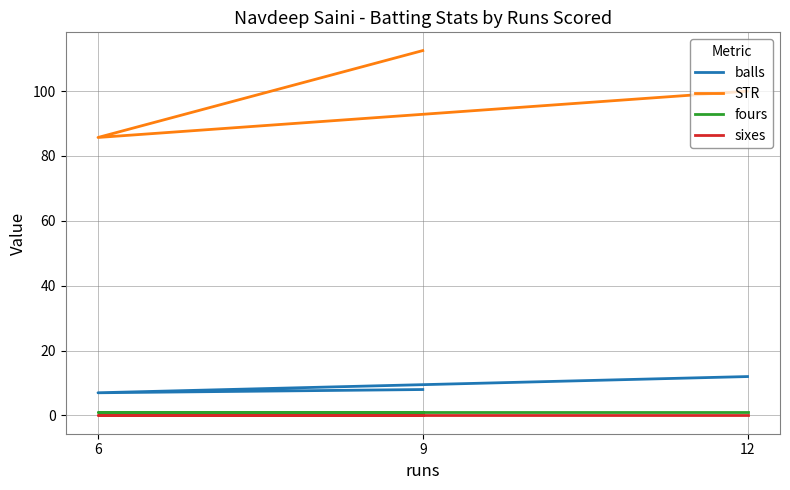

What are all the series names shown in the legend?

balls, STR, fours, sixes